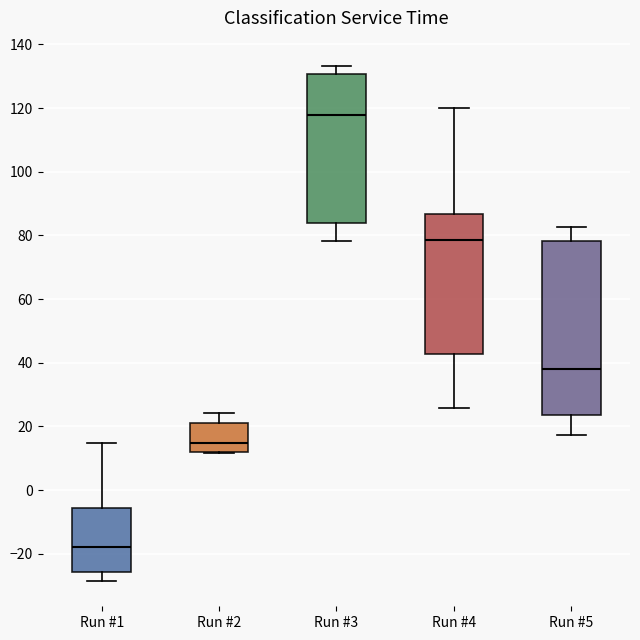

Which box is the tallest, from its lower edge to its upper edge?

Run #5